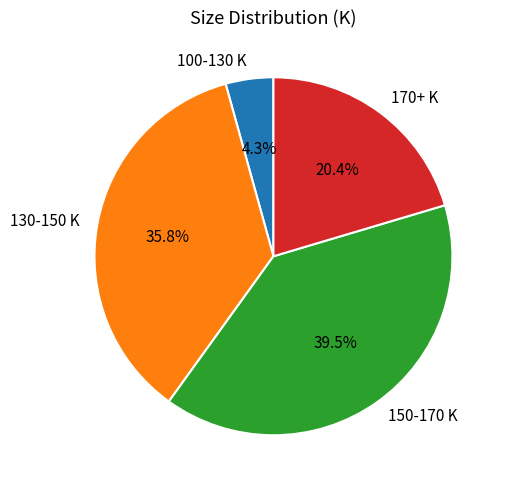

Is the sum of 130-150 K and 100-130 K greater than half?

No